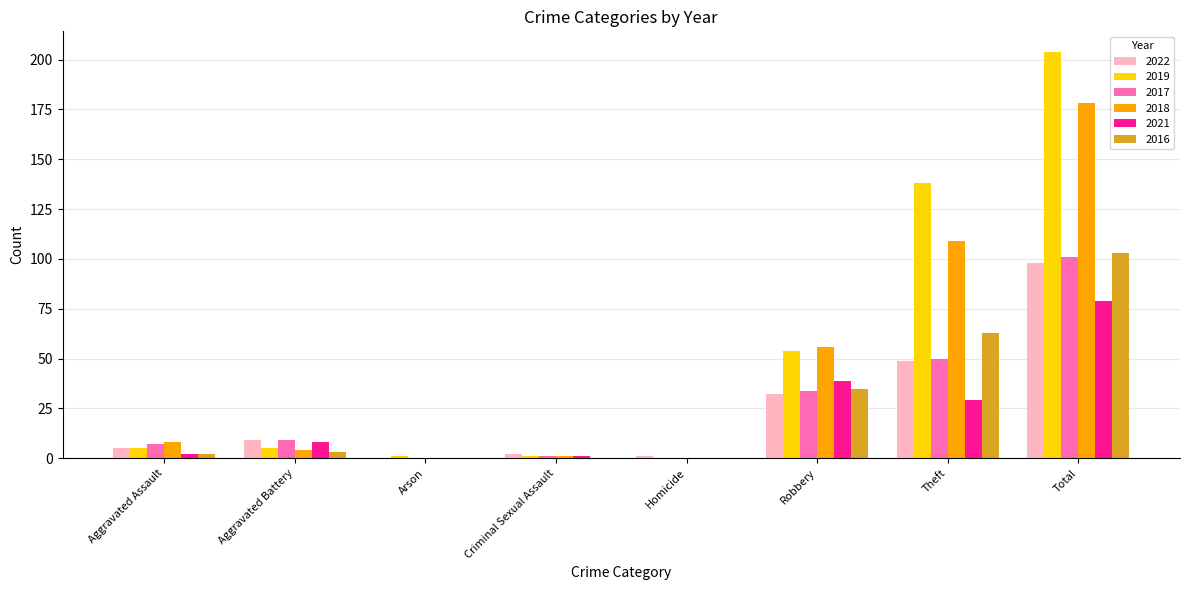

What is the sum of all 2019 values?

408